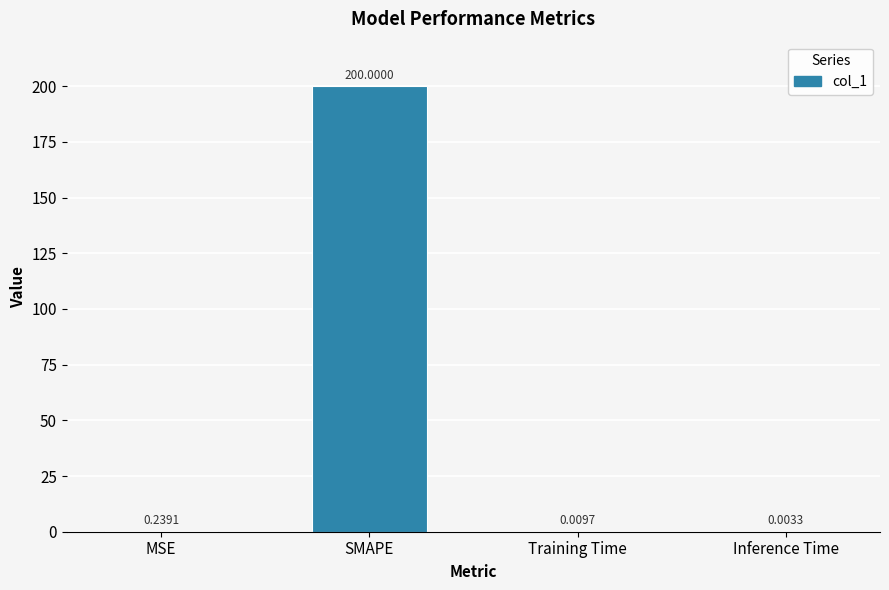

What is the sum of all values?

200.3